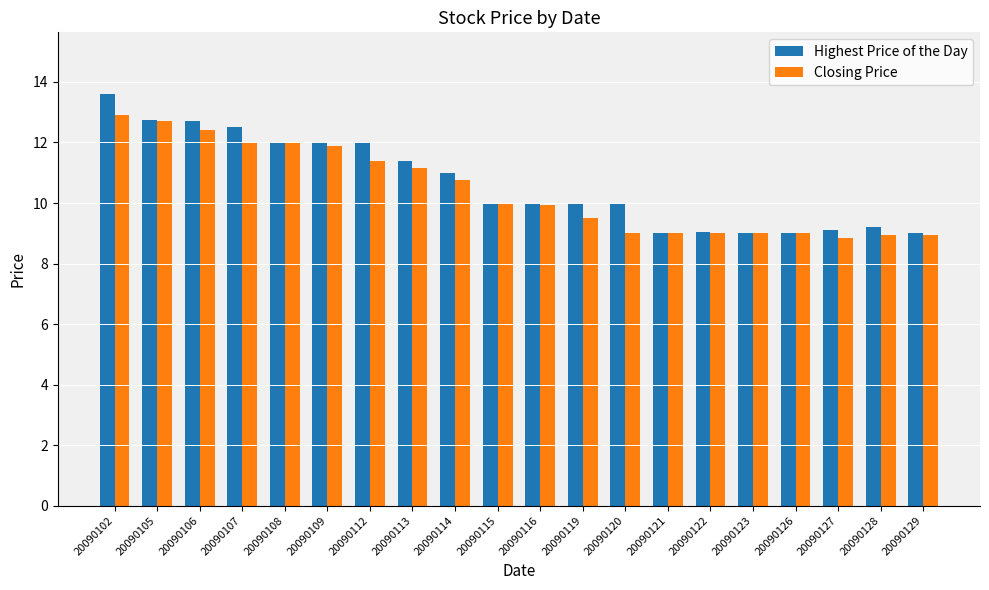

Is it true that Highest Price of the Day equals 15.6 at 20090119?

False